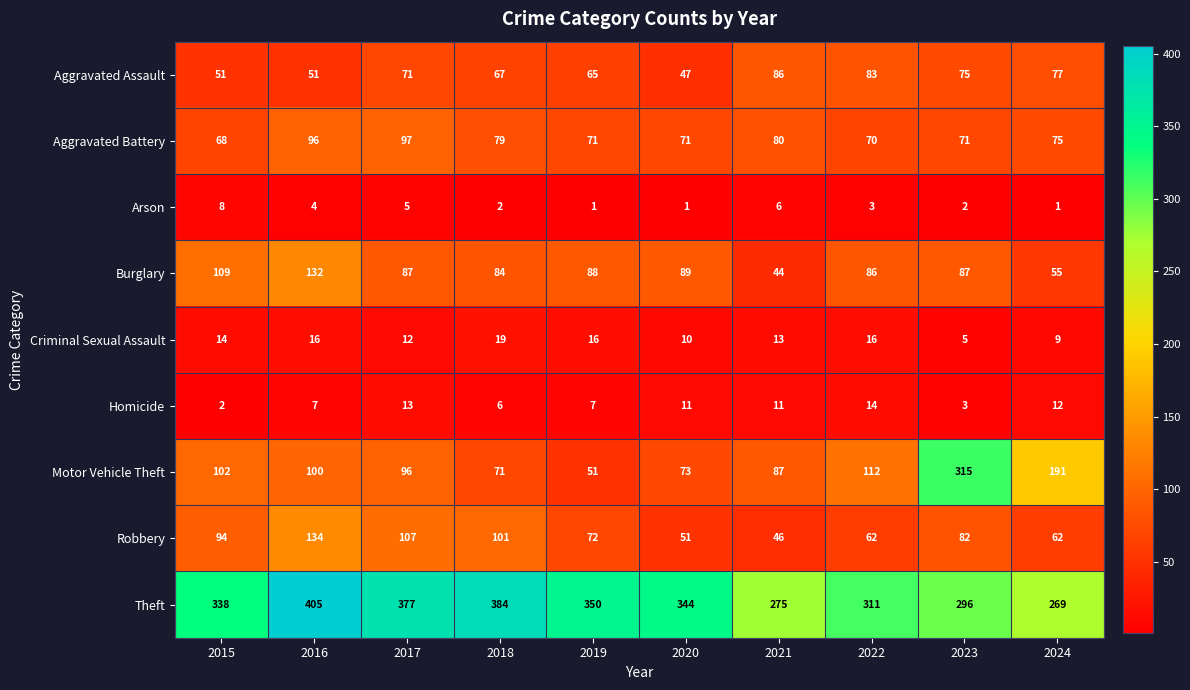

What is the difference between the highest and lowest values at 2019?

349